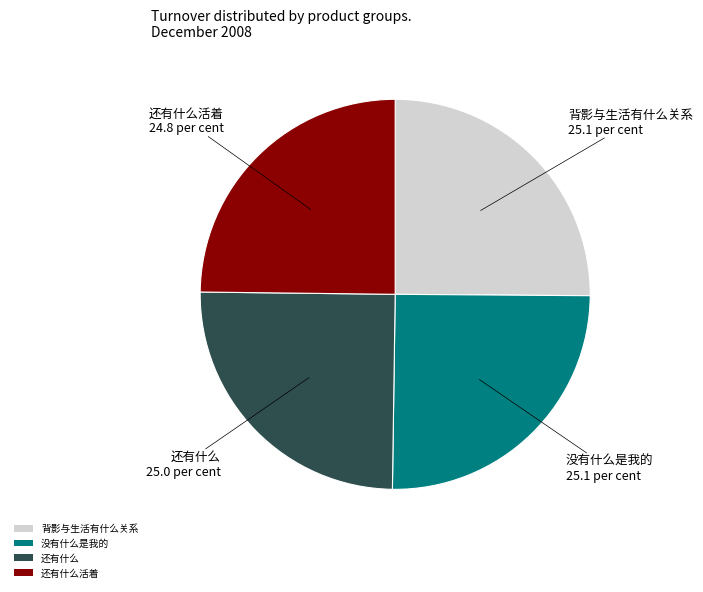

True or false: 背影与生活有什么关系 accounts for 25% of the total.

True